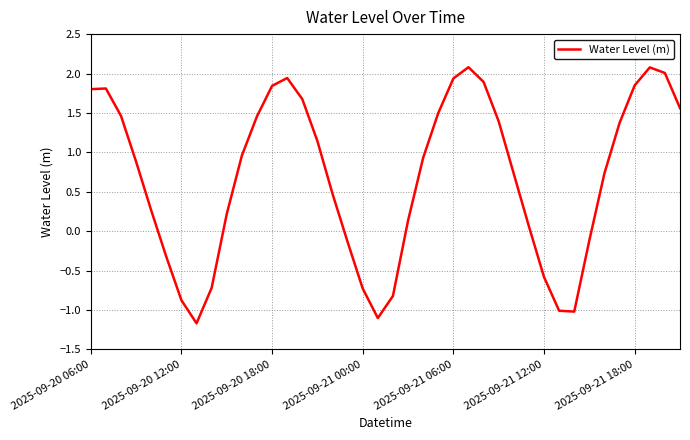

What is the greatest value displayed?

2.1